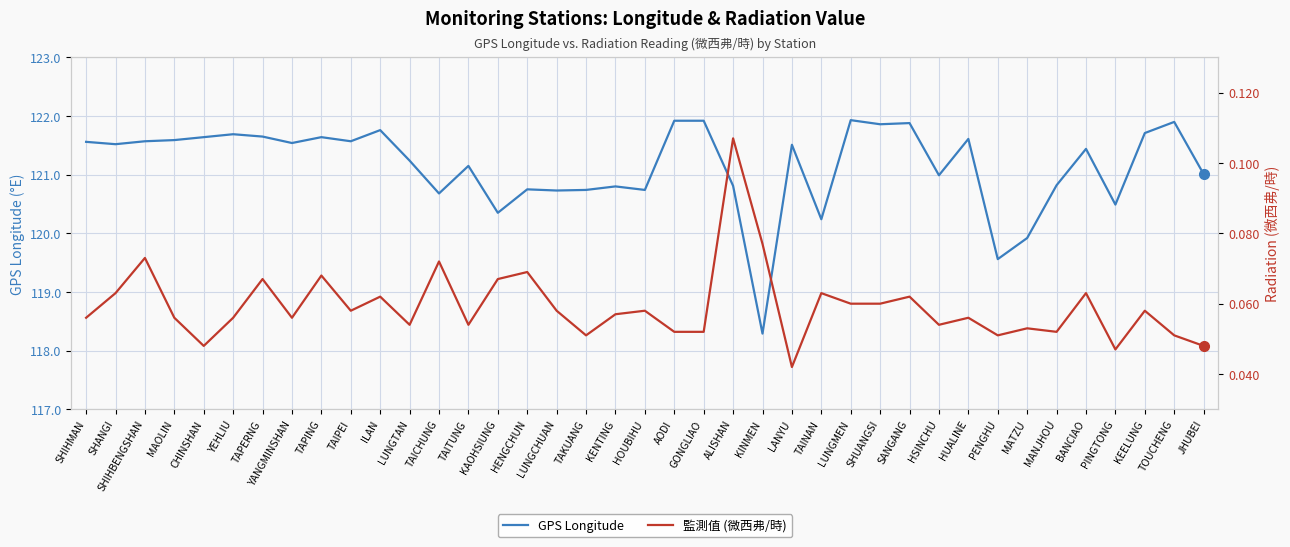

Is the value of GPS Longitude at TAIPEI greater than the value of 監測值 (微西弗/時) at SHANGI?

Yes